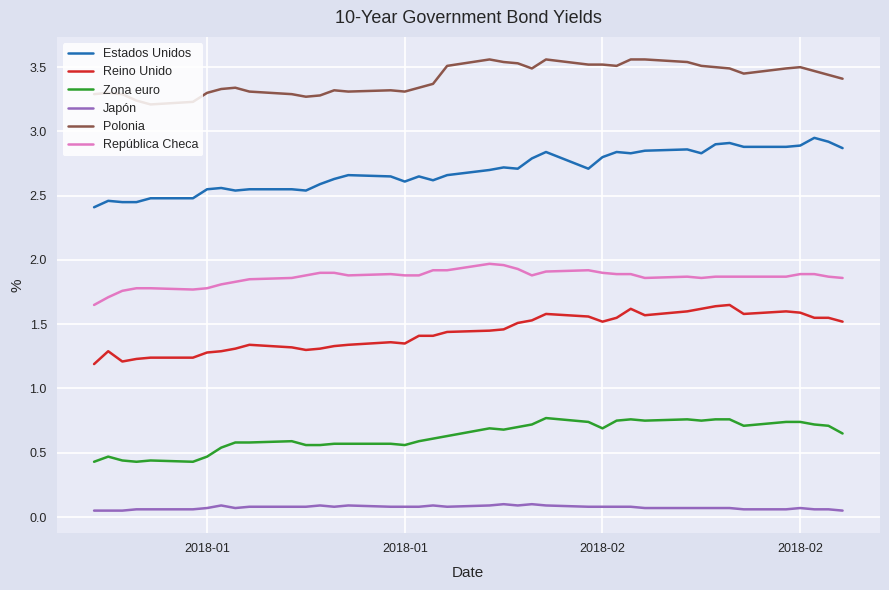

Which series has the largest total across all categories?

Polonia